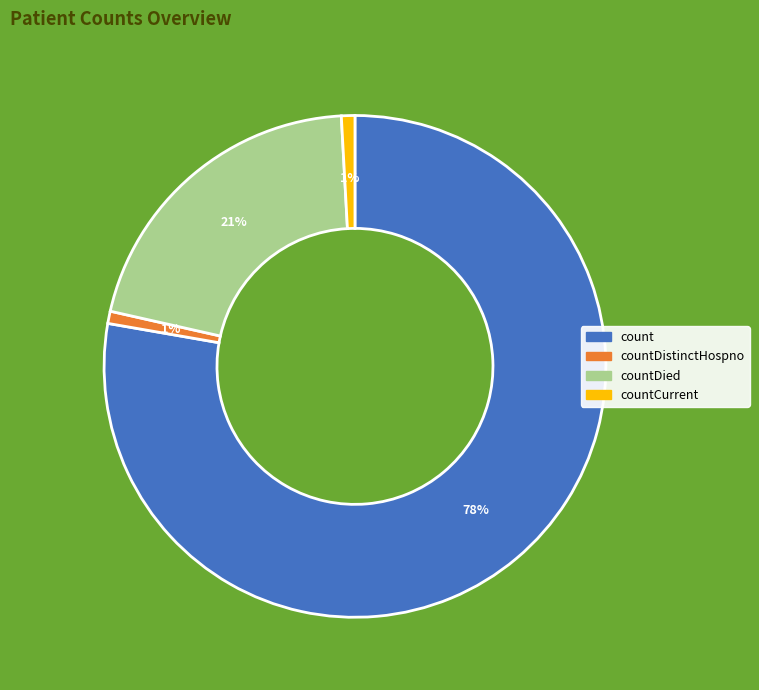

The countCurrent slice represents 1% of the pie. True or false?

True